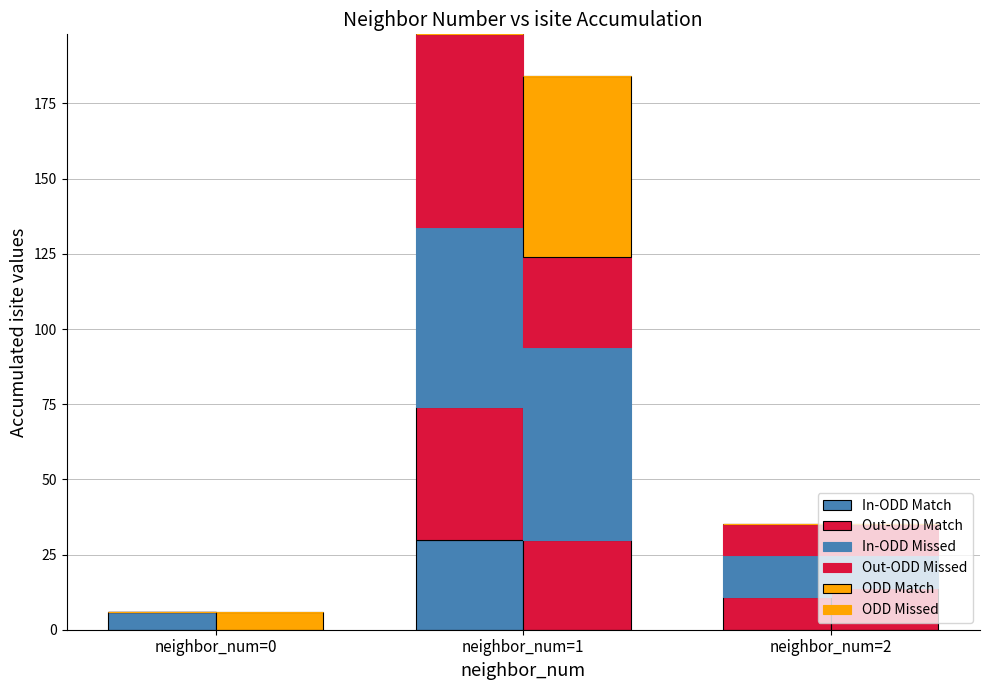

At which label is ODD Match closest to 0?

neighbor_num=0